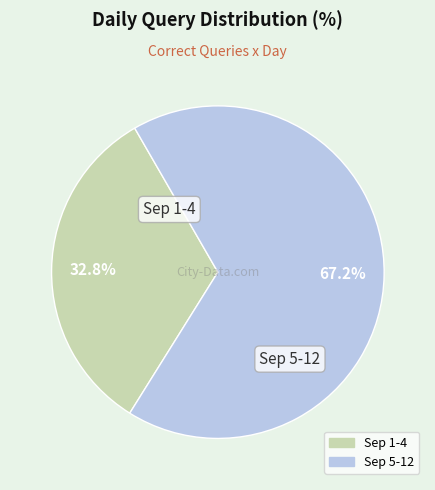

Does any single category account for the majority?

Yes